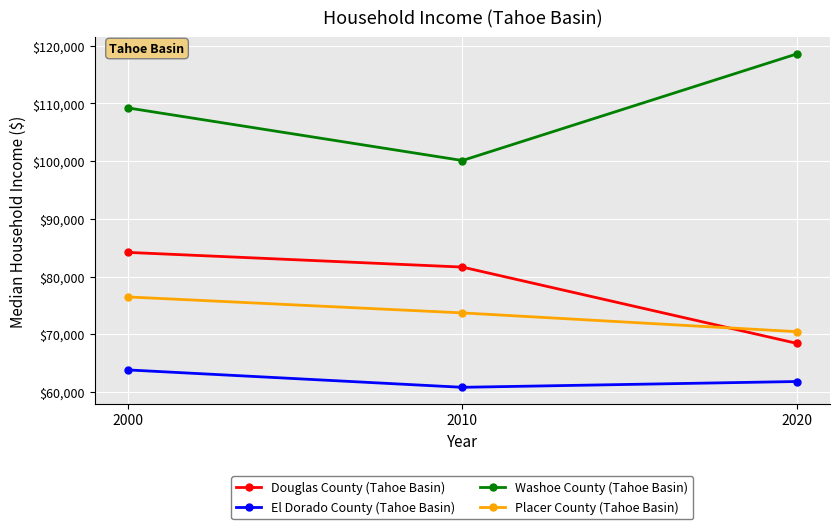

What is the greatest value displayed?

118558